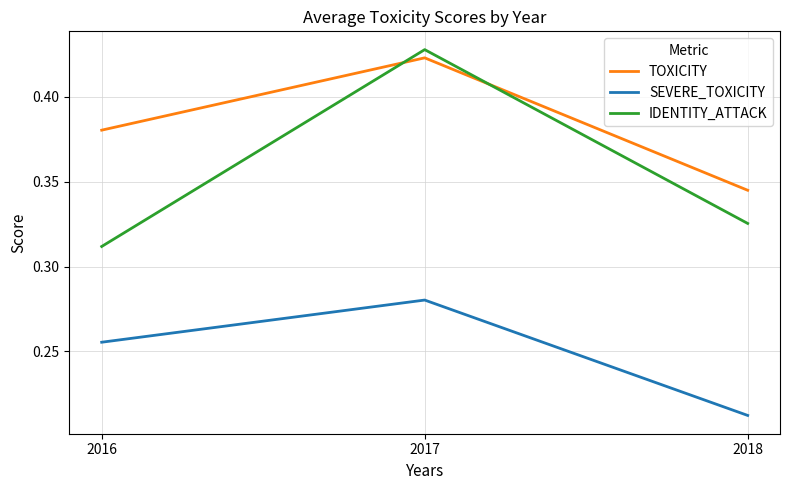

Which series changed the most between 2017 and 2018?

IDENTITY_ATTACK